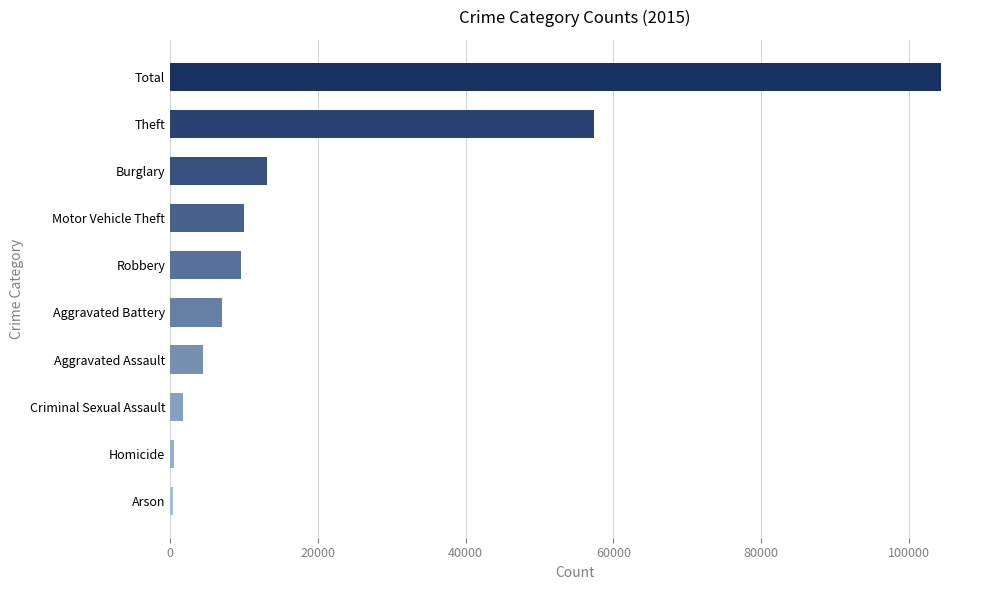

How many bars are there in total?

10